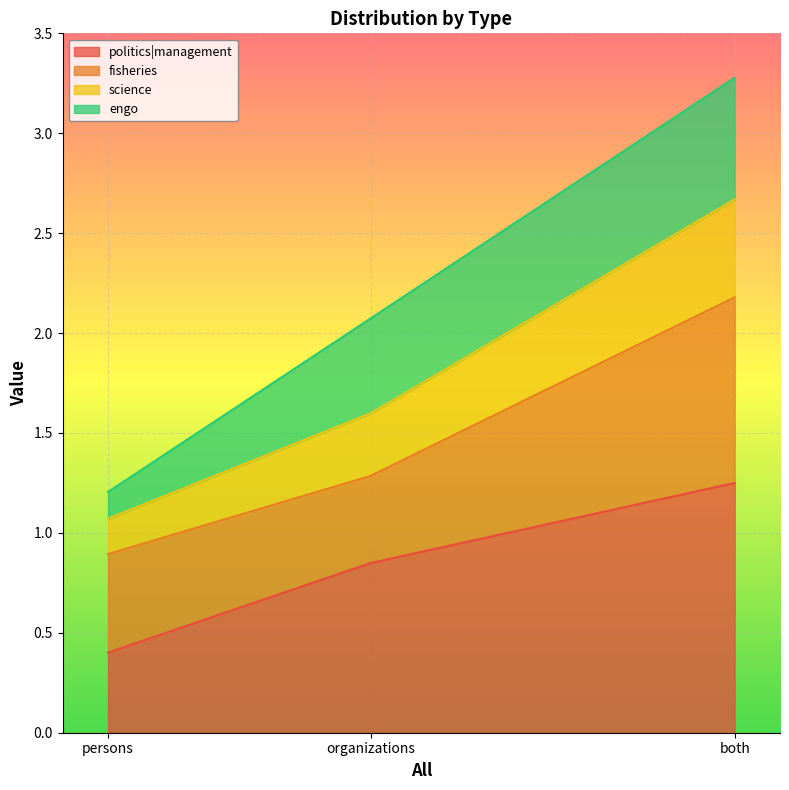

What is the label of the 3rd point from the left?

both